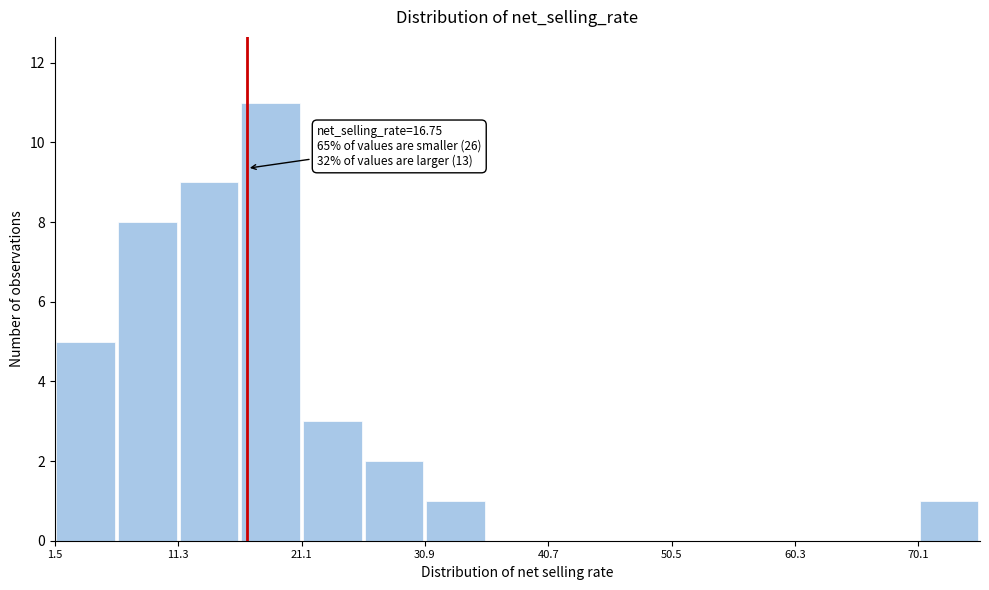

Over which range of the x-axis is the bar tallest?

16 to 21